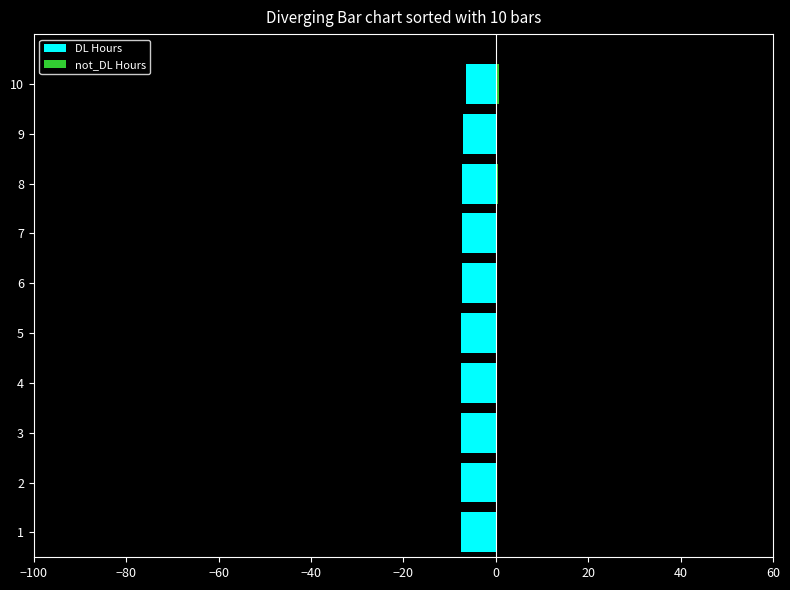

Which has a higher value, 7 or 3?

7